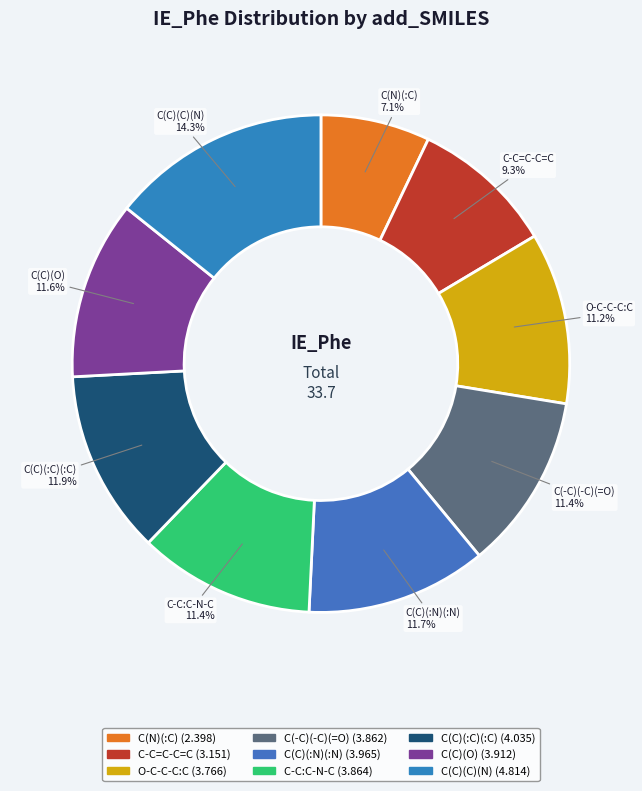

True or false: C(C)(O) accounts for 12% of the total.

True